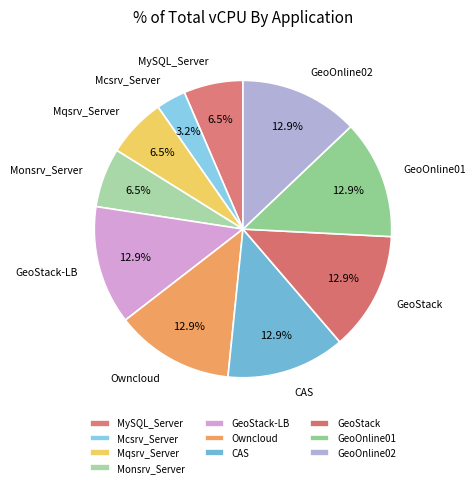

Is there a majority slice in this chart?

No